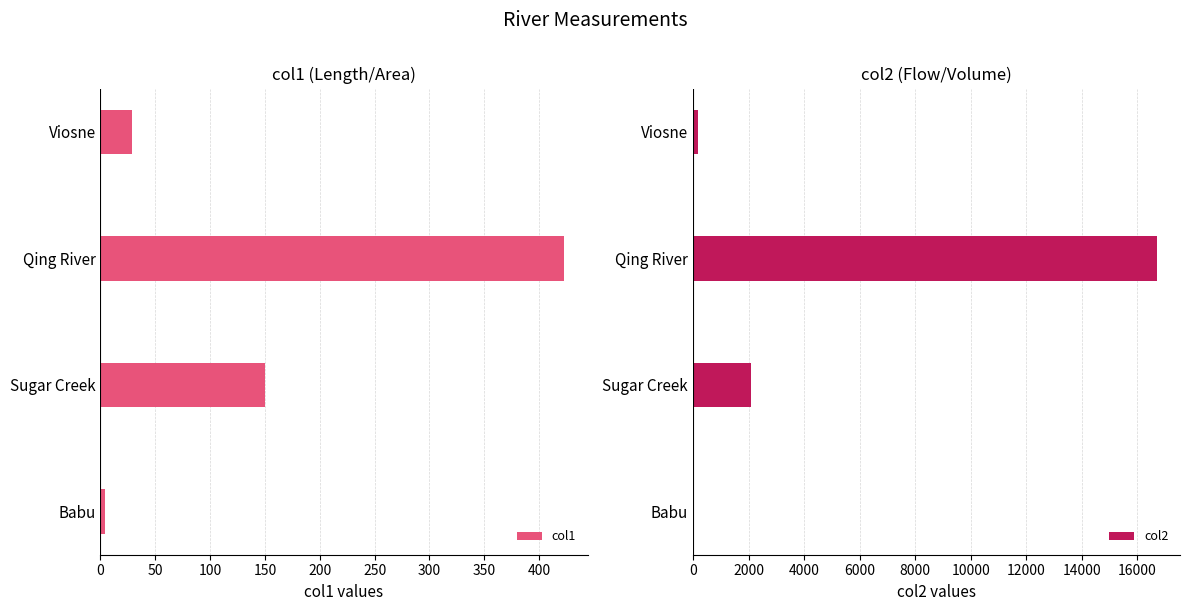

What is the difference between the col1 values at Qing River and Babu?

418.6